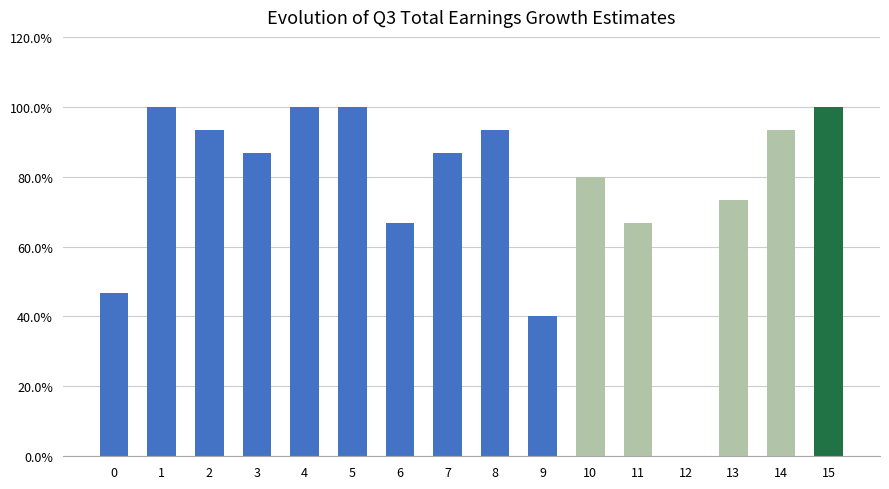

What is the approximate value at 13?

0.7